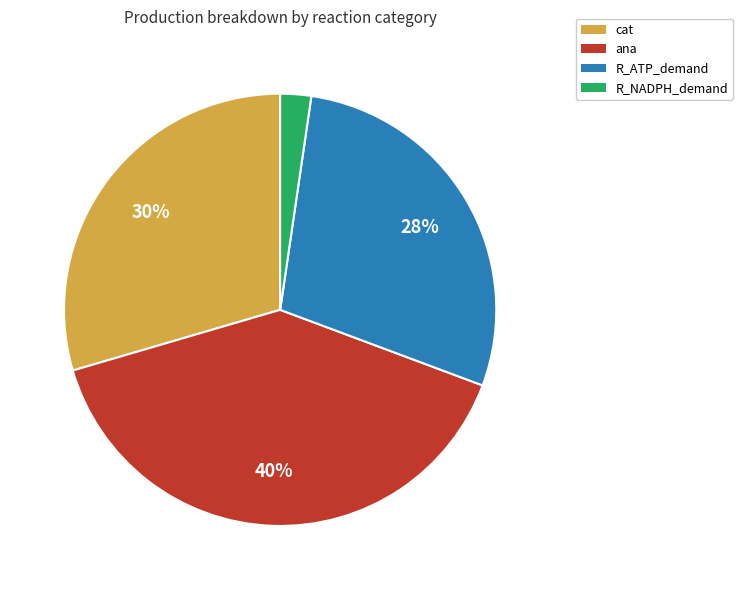

Rank the categories by value from highest to lowest.

ana, cat, R_ATP_demand, R_NADPH_demand